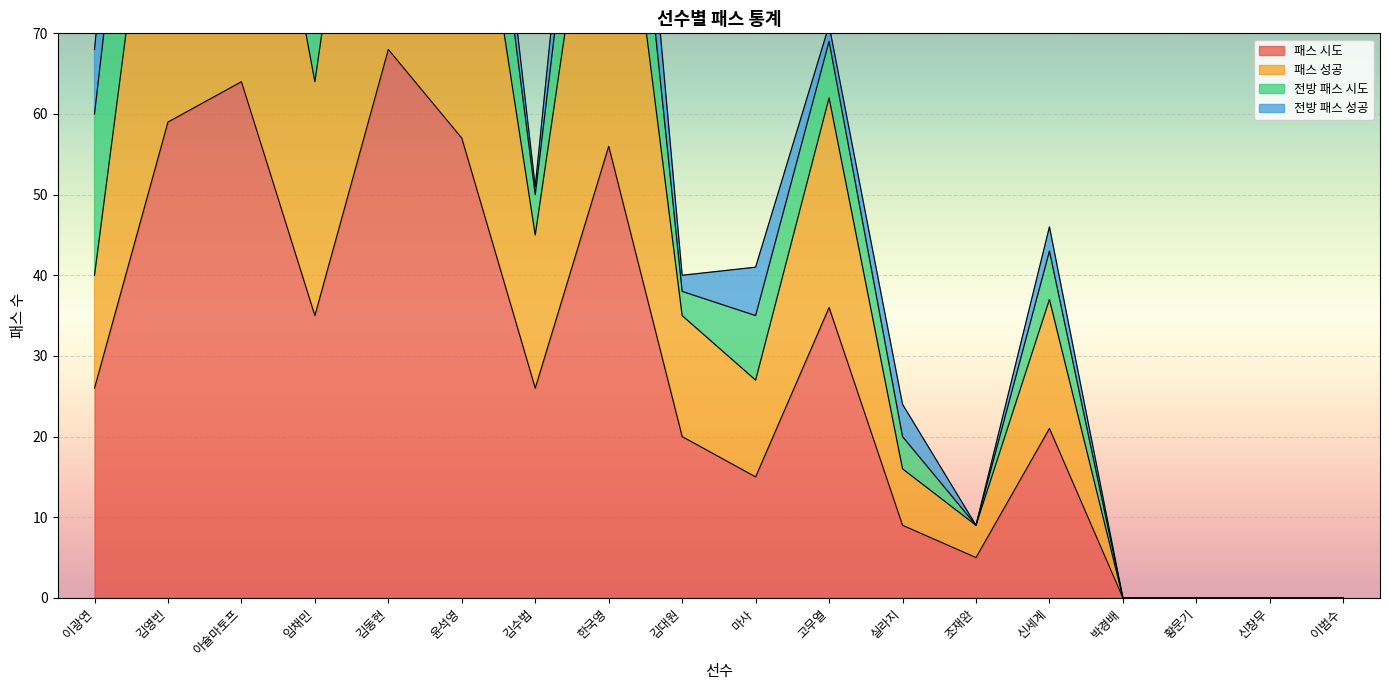

Where is 패스 성공 nearest to the value 63?

임채민